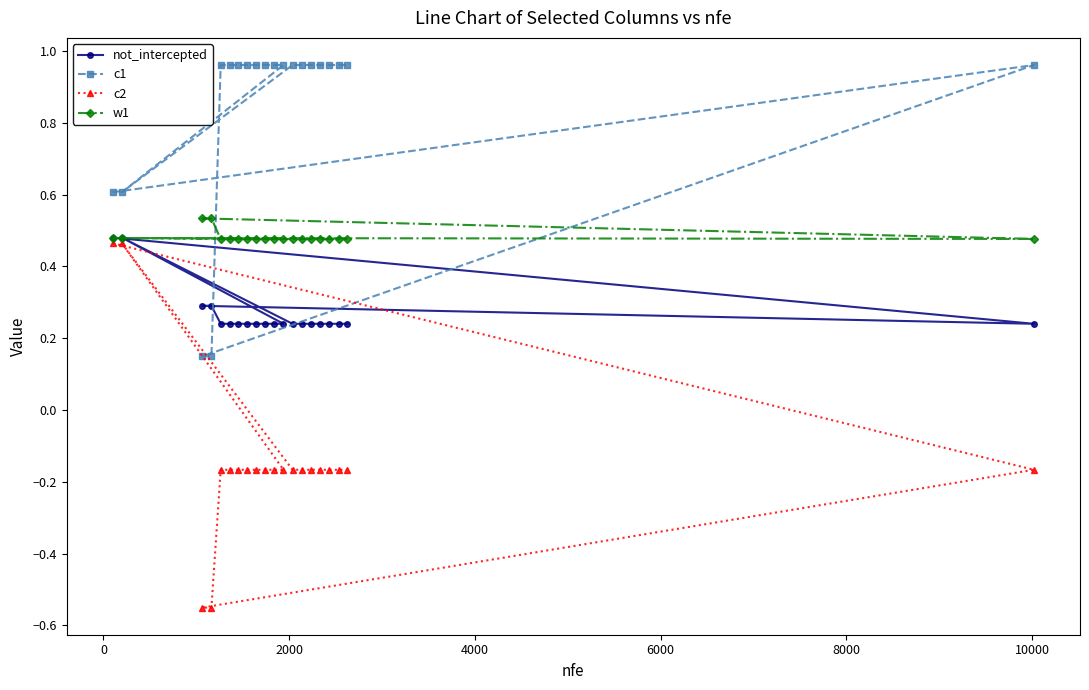

Count the w1 values in the range 0 to 1.

20